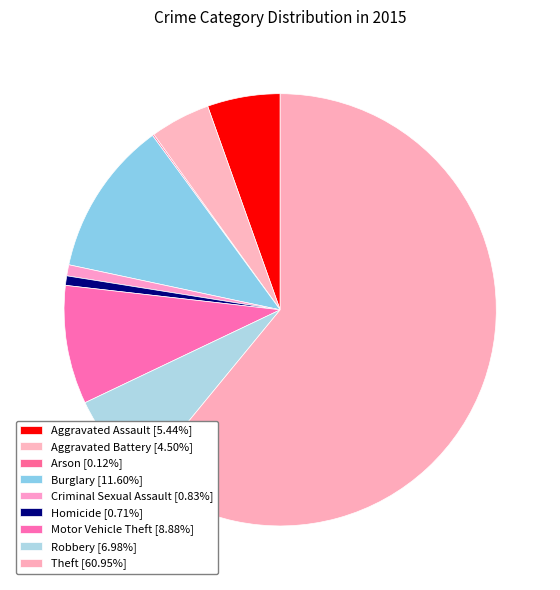

Which slice is the largest?

Theft